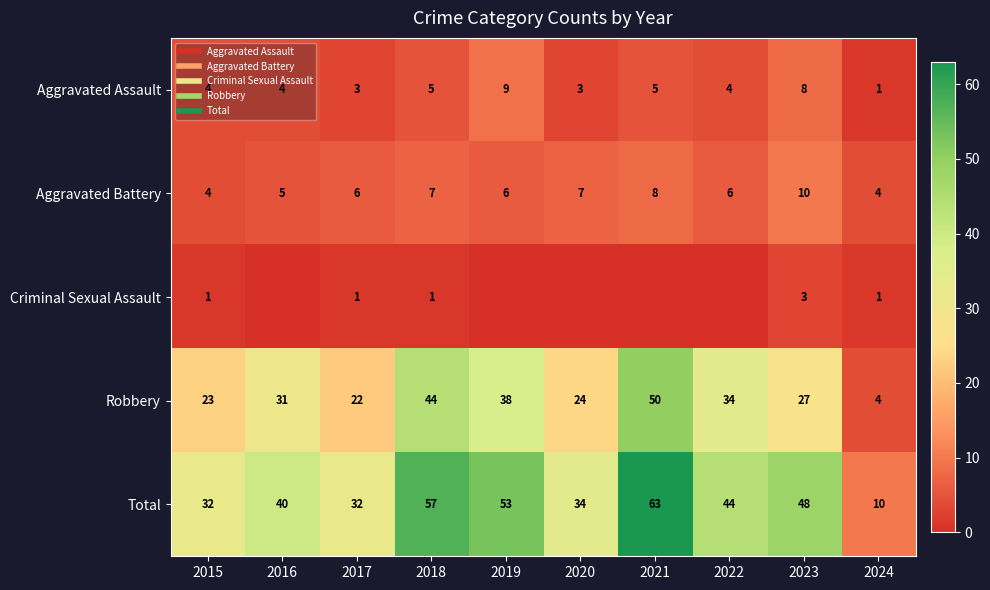

At how many categories does at least one series exceed 27?

9